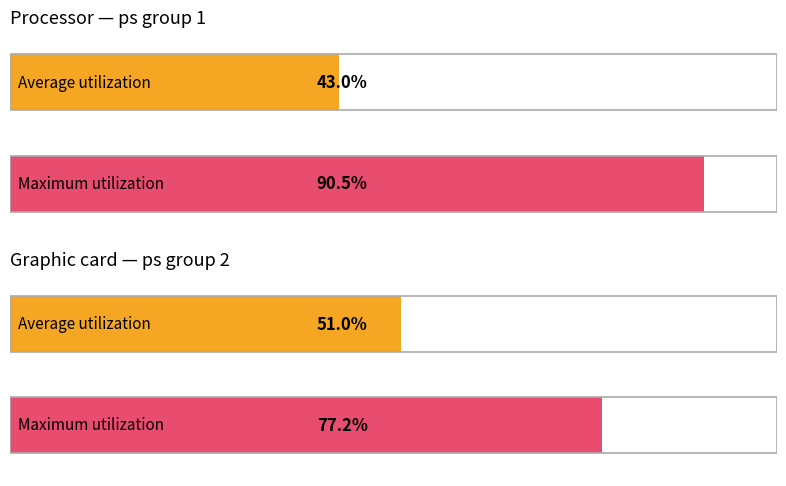

At which category is the sum across all series the highest?

1